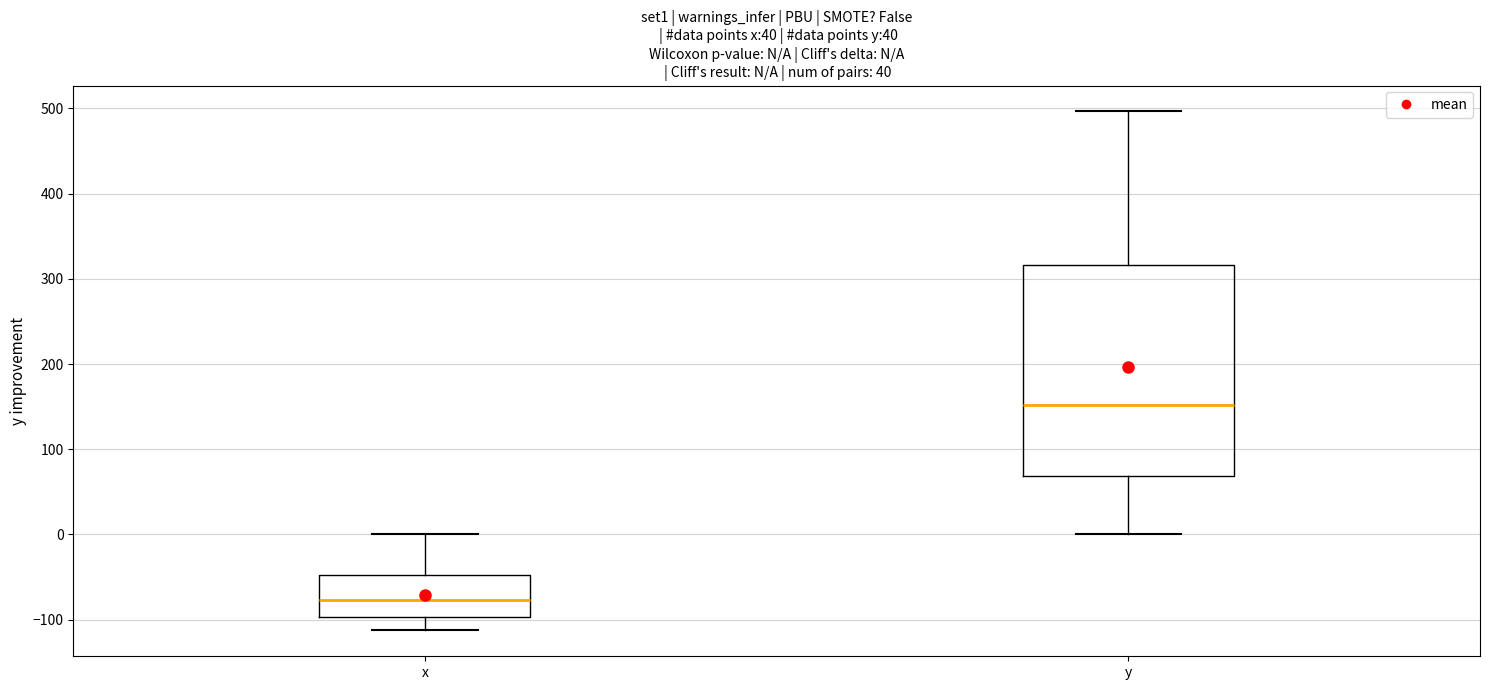

Comparing the boxes themselves (not the whiskers), which one is the tallest?

y